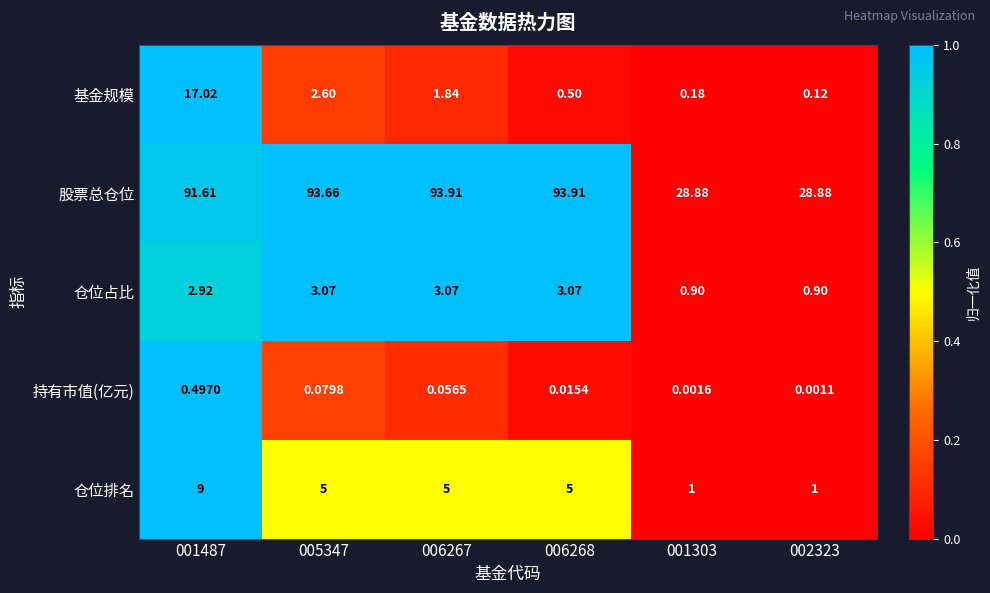

Which series has the widest spread of values?

股票总仓位